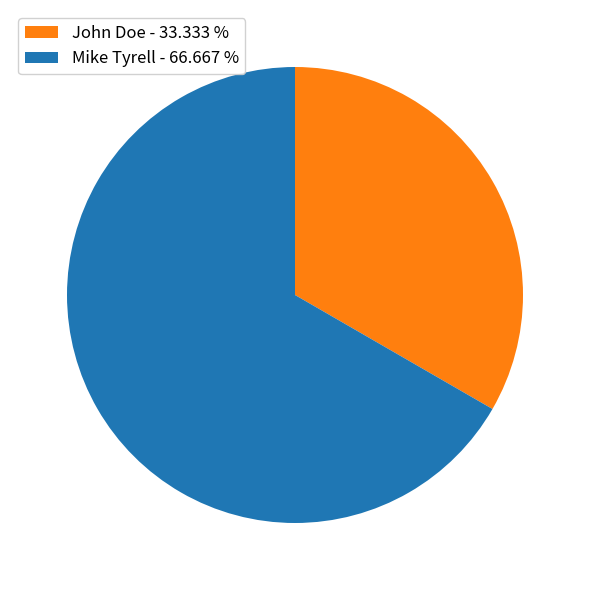

Count the number of slices in the pie.

2